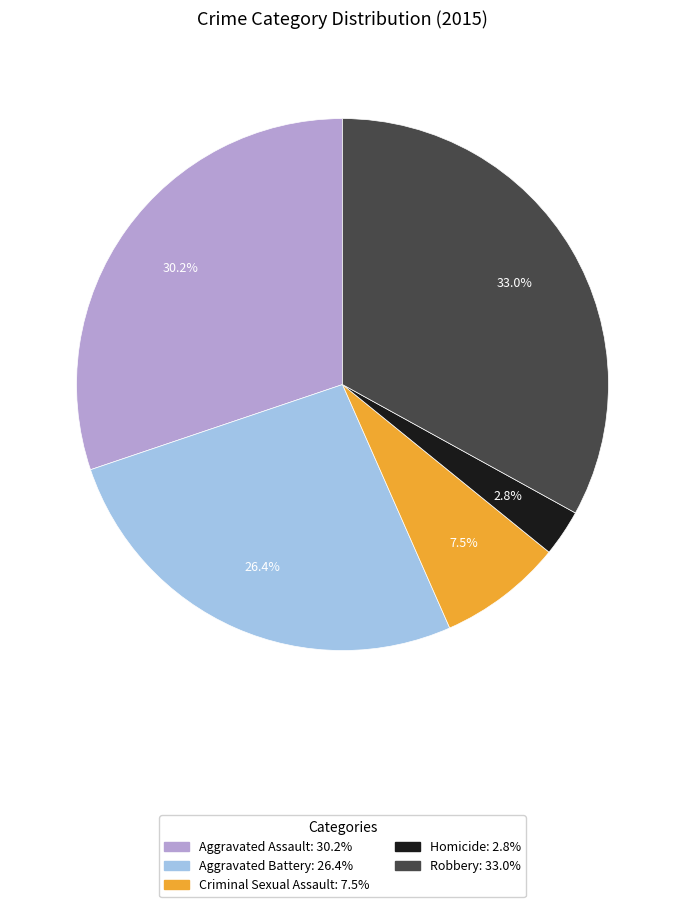

Which slice is the largest?

Robbery